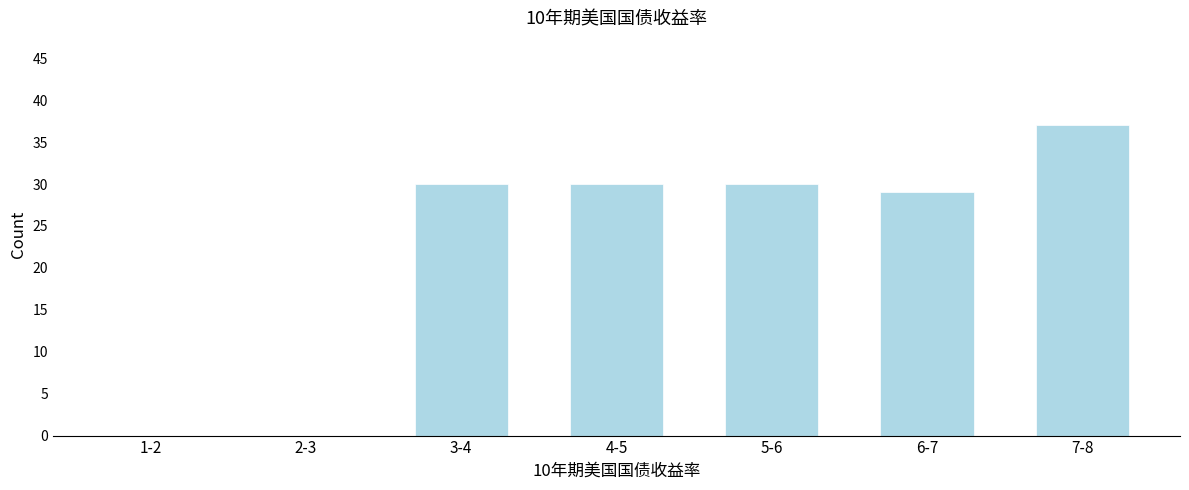

Reading left to right, transcribe all the data shown in this chart.

1-2=0	2-3=0	3-4=30	4-5=30	5-6=30	6-7=29	7-8=37